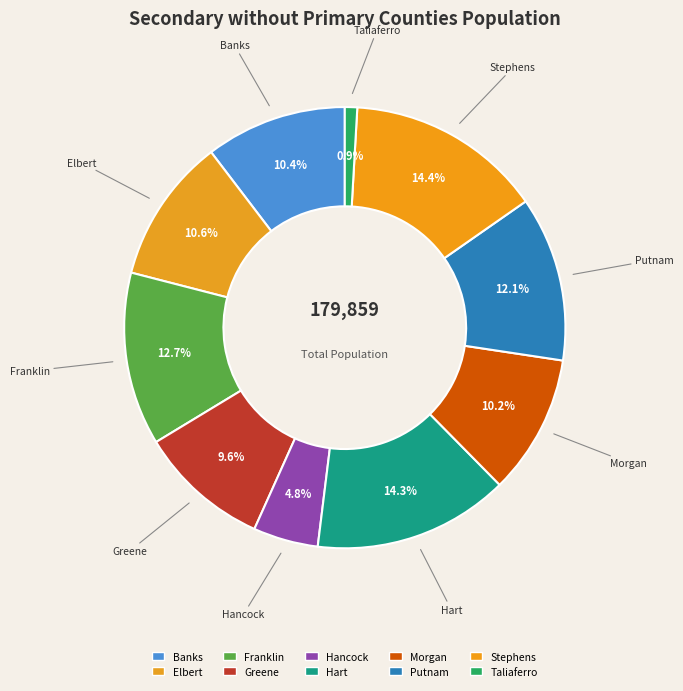

Count the number of slices in the pie.

10